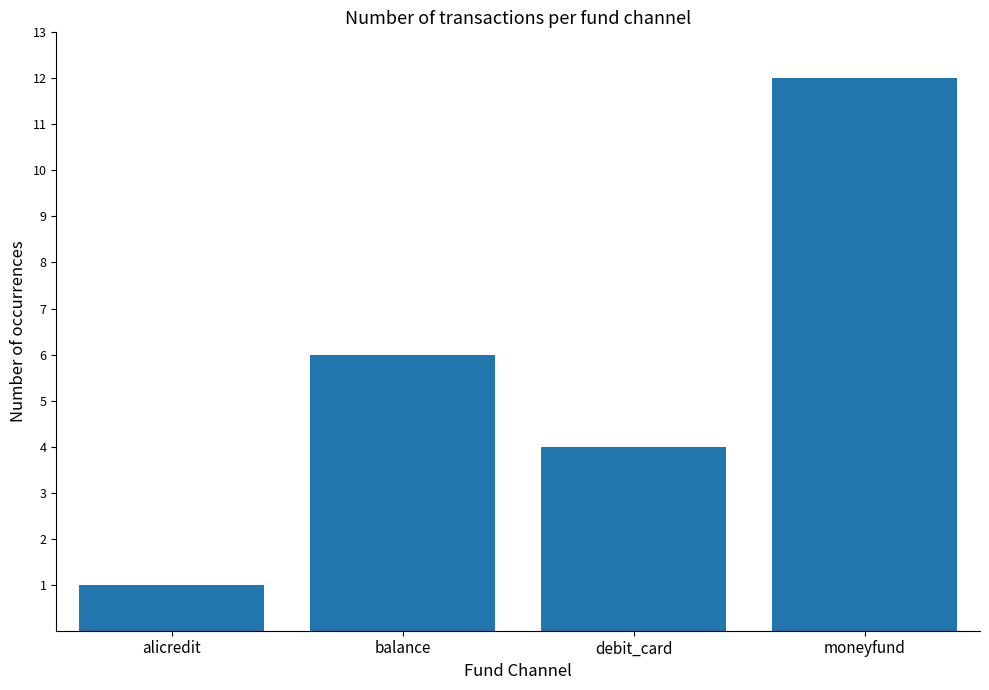

List the labels in order of value, smallest first.

alicredit, debit_card, balance, moneyfund